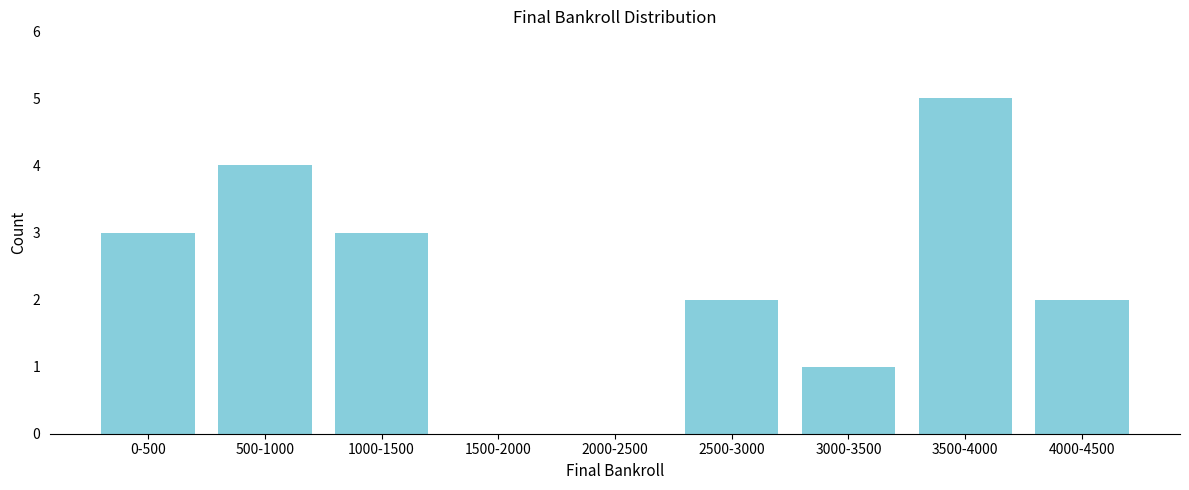

Reading left to right, list all the values displayed in this chart.

0-500=3	500-1000=4	1000-1500=3	1500-2000=0	2000-2500=0	2500-3000=2	3000-3500=1	3500-4000=5	4000-4500=2